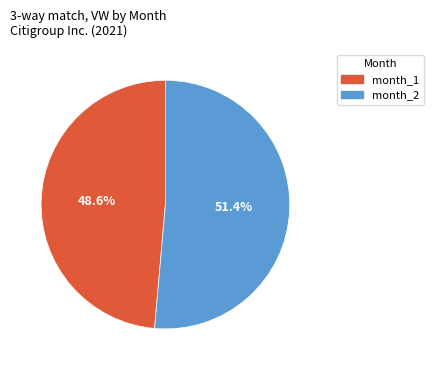

Does month_1 account for over 50% of the chart?

No